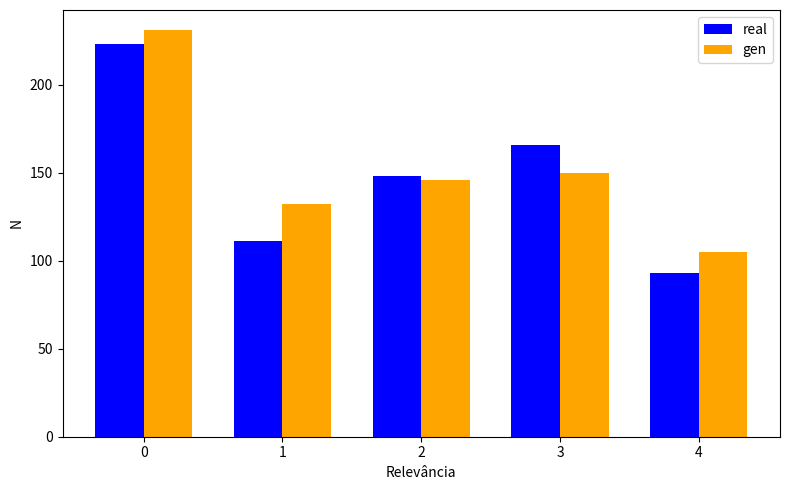

Reading left to right, list all the values displayed in this chart.

real: 0=223	1=111	2=148	3=166	4=93
gen: 0=231	1=132	2=146	3=150	4=105